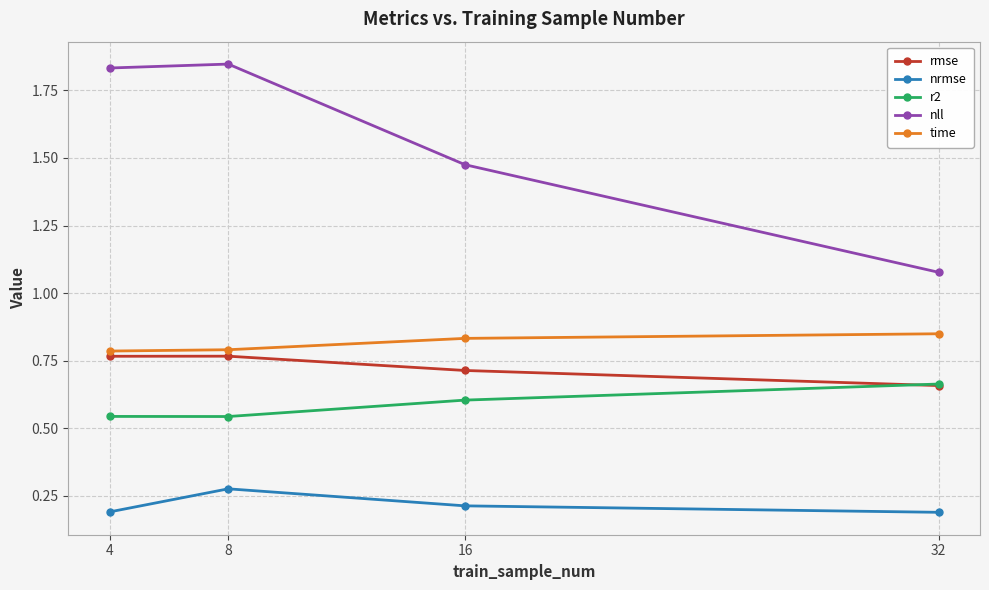

The time series shows 0.8 at 32. True or false?

True